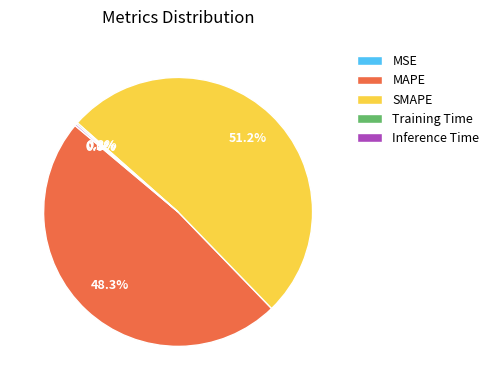

Which slice is the largest?

SMAPE